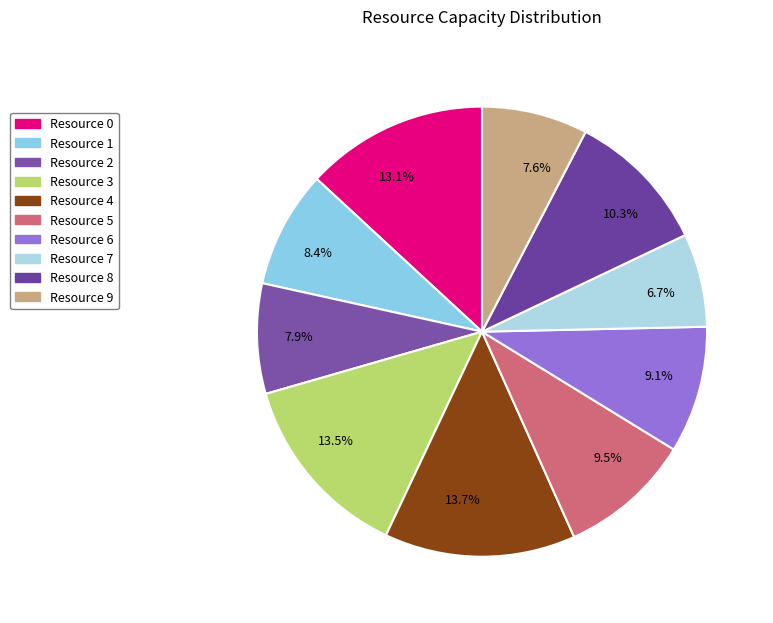

Approximately how many times larger is the value at Resource 1 compared to Resource 3?

0.6